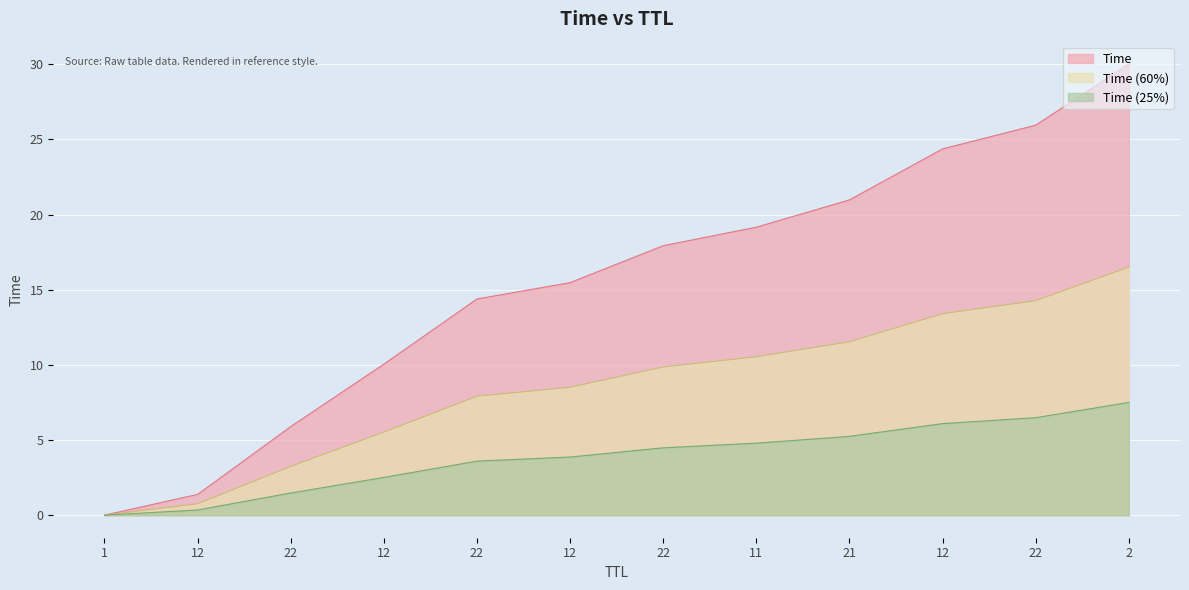

At which label is the value closest to 15?

12